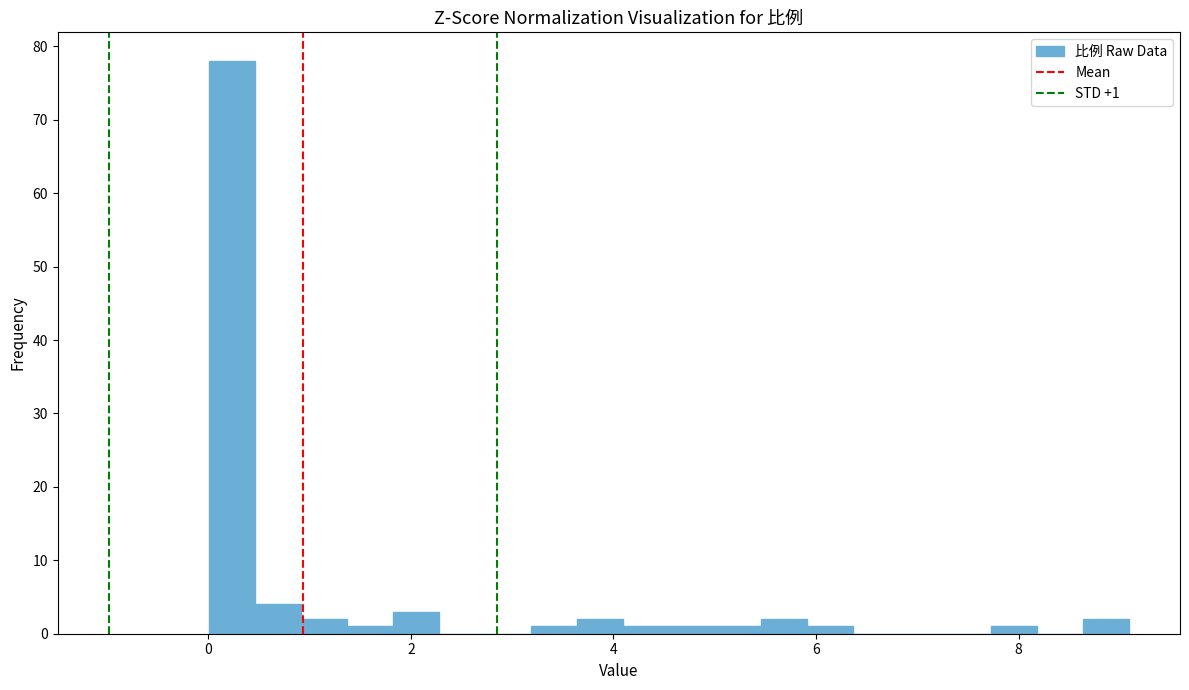

Read against the x-axis, roughly where is the centre of the tallest bar?

0.2